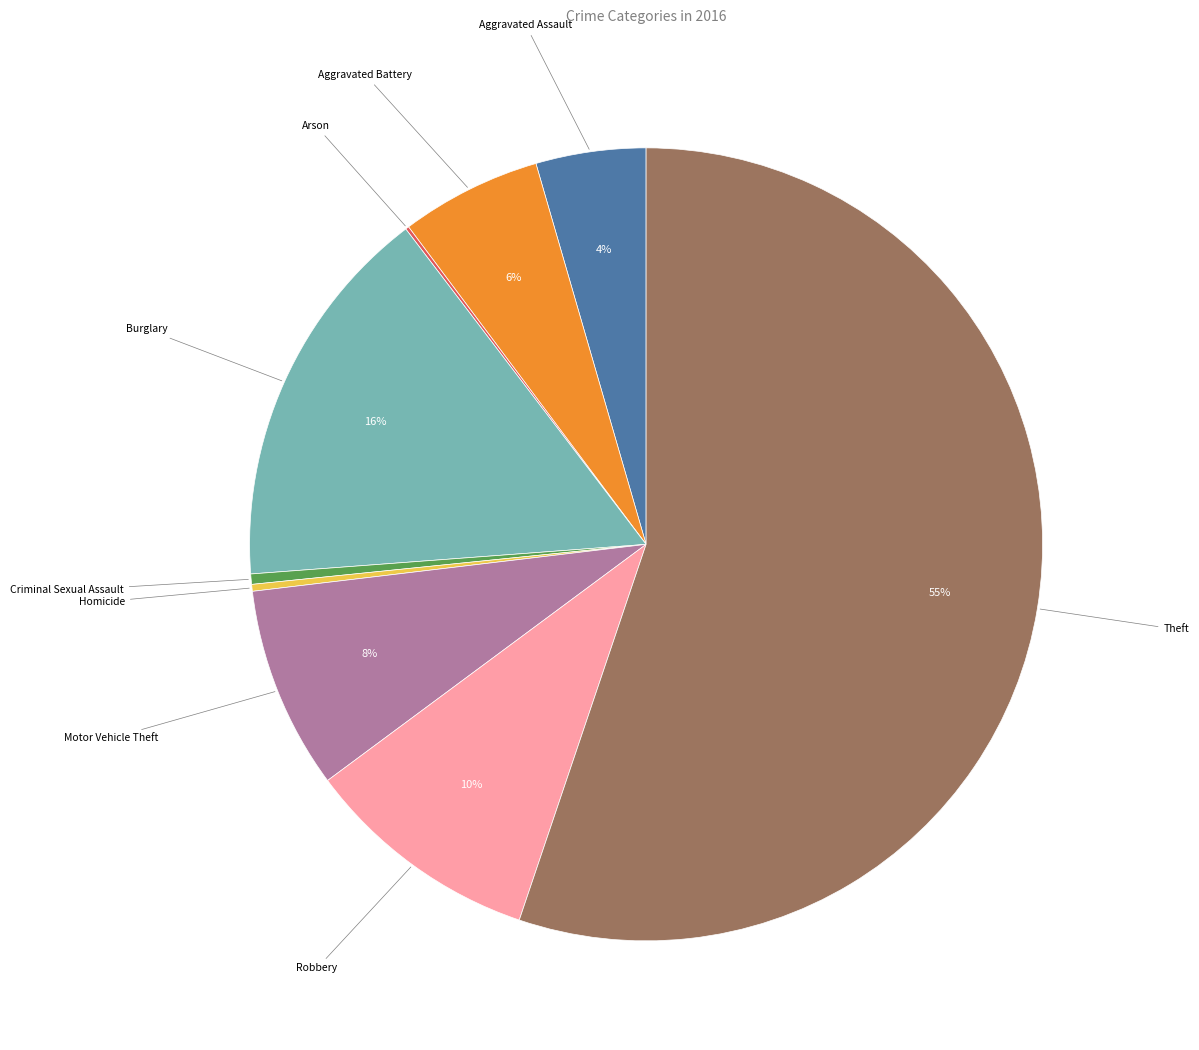

Is it true that Burglary is 16% of the pie?

True